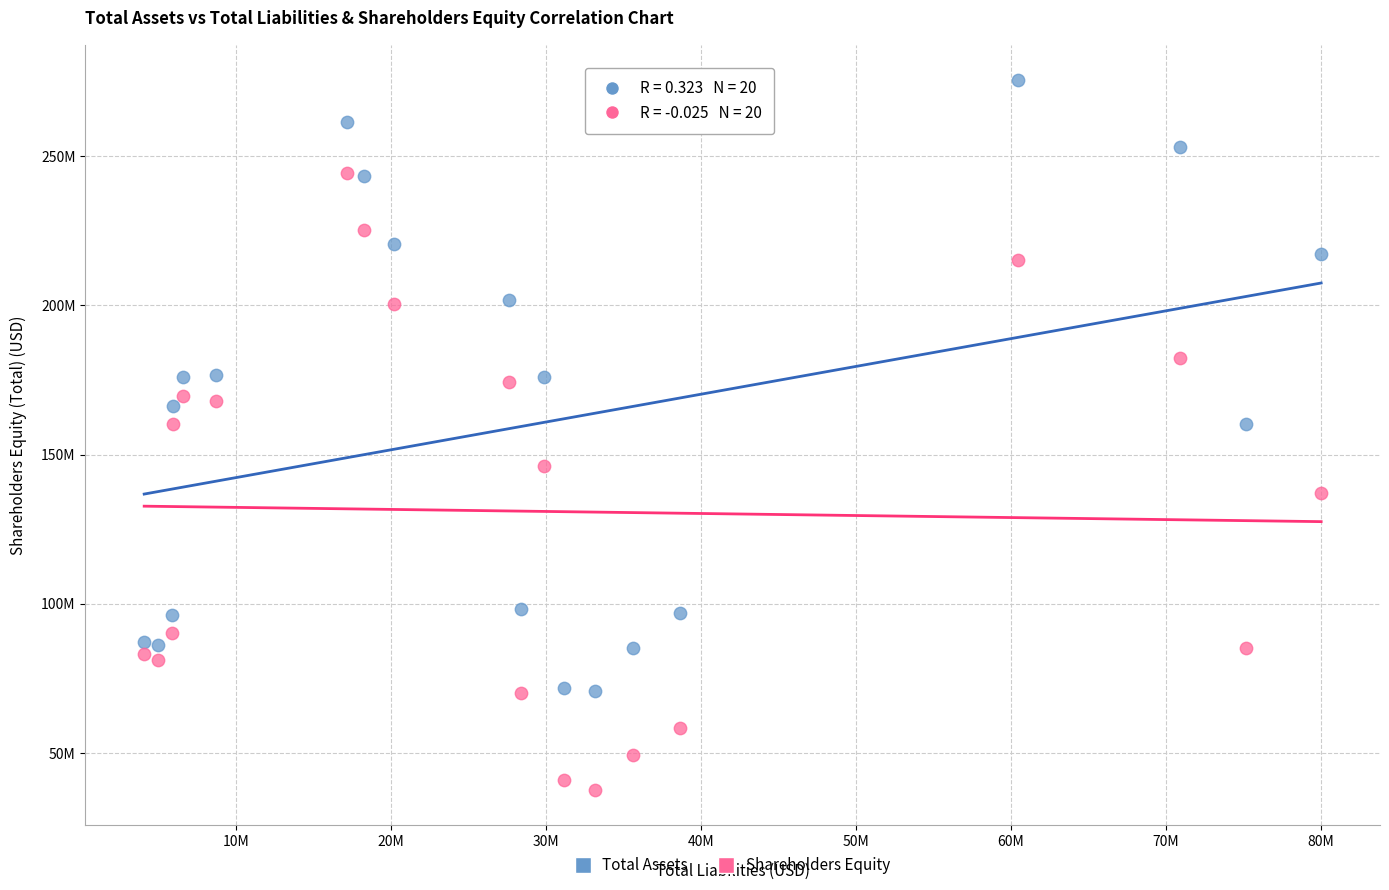

What are all the series names shown in the legend?

Total Assets, Shareholders Equity